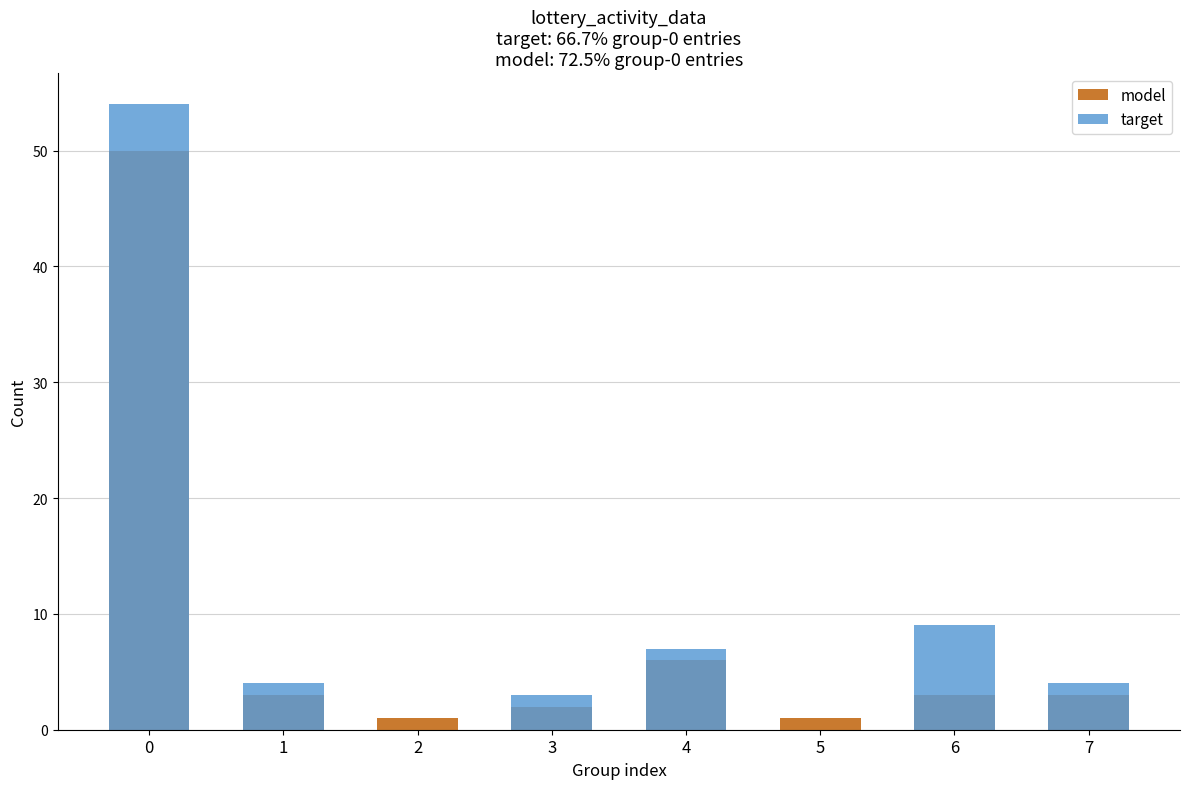

How many bars are there in total?

16